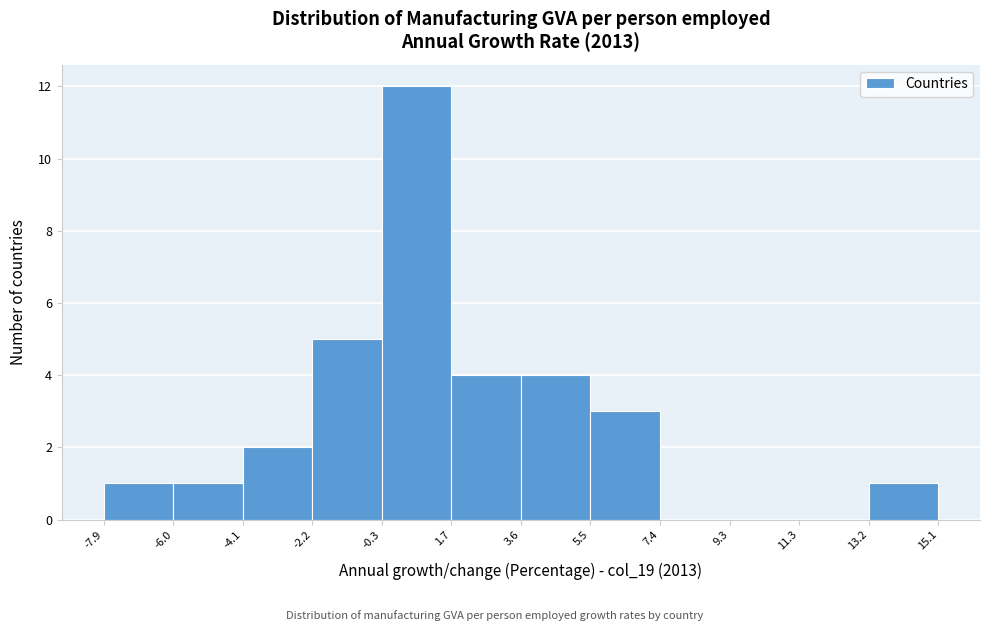

Which range on the x-axis has the tallest bar?

-0.3 to 1.7